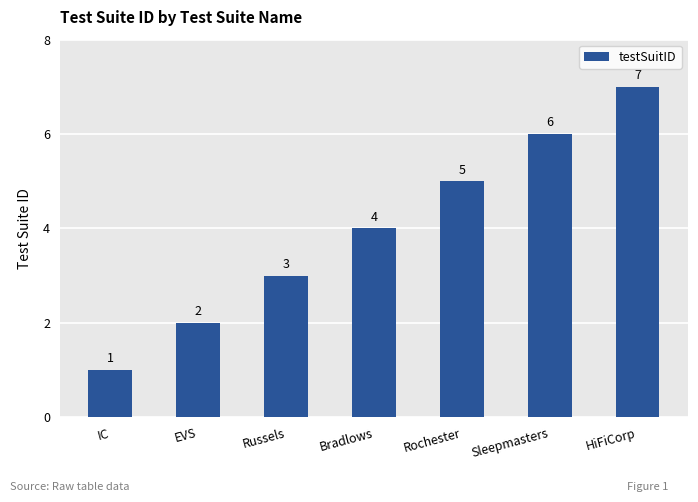

List the labels in order of value, largest first.

HiFiCorp, Sleepmasters, Rochester, Bradlows, Russels, EVS, IC